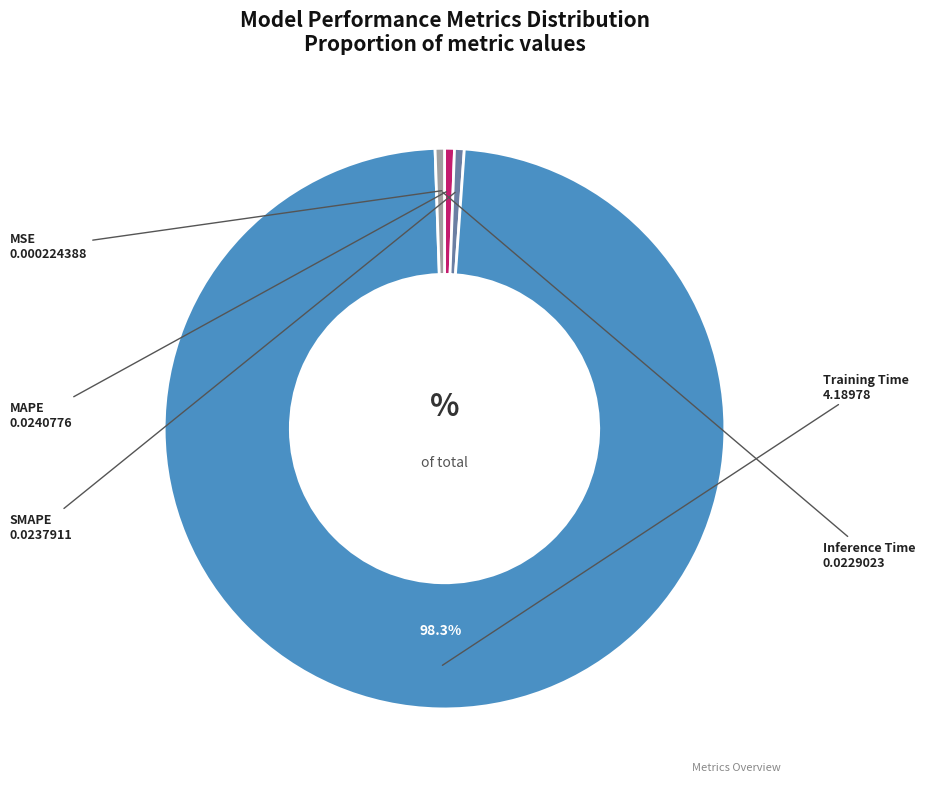

Between Training Time and Inference Time, which is larger?

Training Time